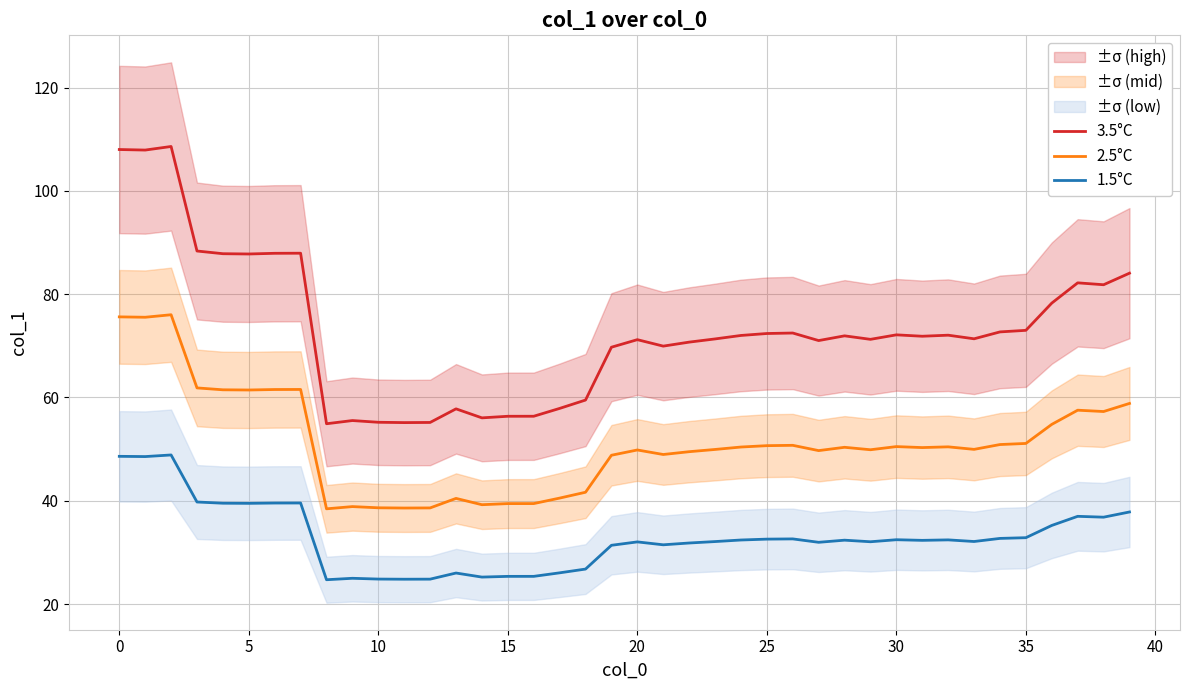

What is the minimum value shown in the chart?

24.7